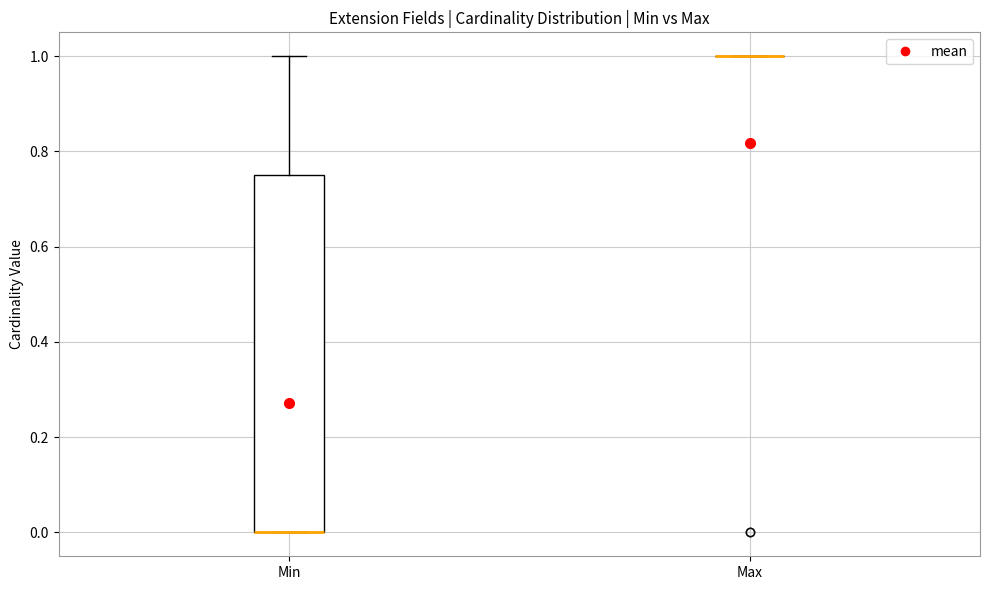

Reading left to right, transcribe this box plot: for each box, give where its median line is, the range the box spans, and where its two whiskers end, as read against the y-axis. The values are not printed on the chart, so give them approximately, as read against the axis.

Min: median 0.00 (drawn on the box's lower edge), box 0.00 to 0.76, whiskers 0.00 to 1.00
Max: box collapsed to a line at 1.00, whiskers 1.00 to 1.00